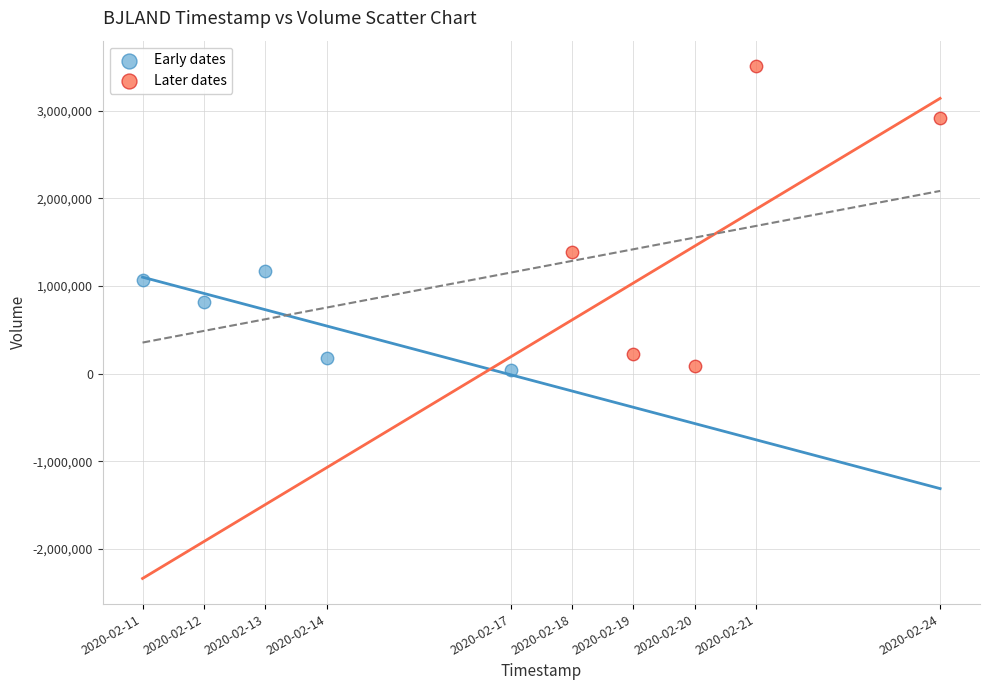

What are all the series names shown in the legend?

Early dates, Later dates